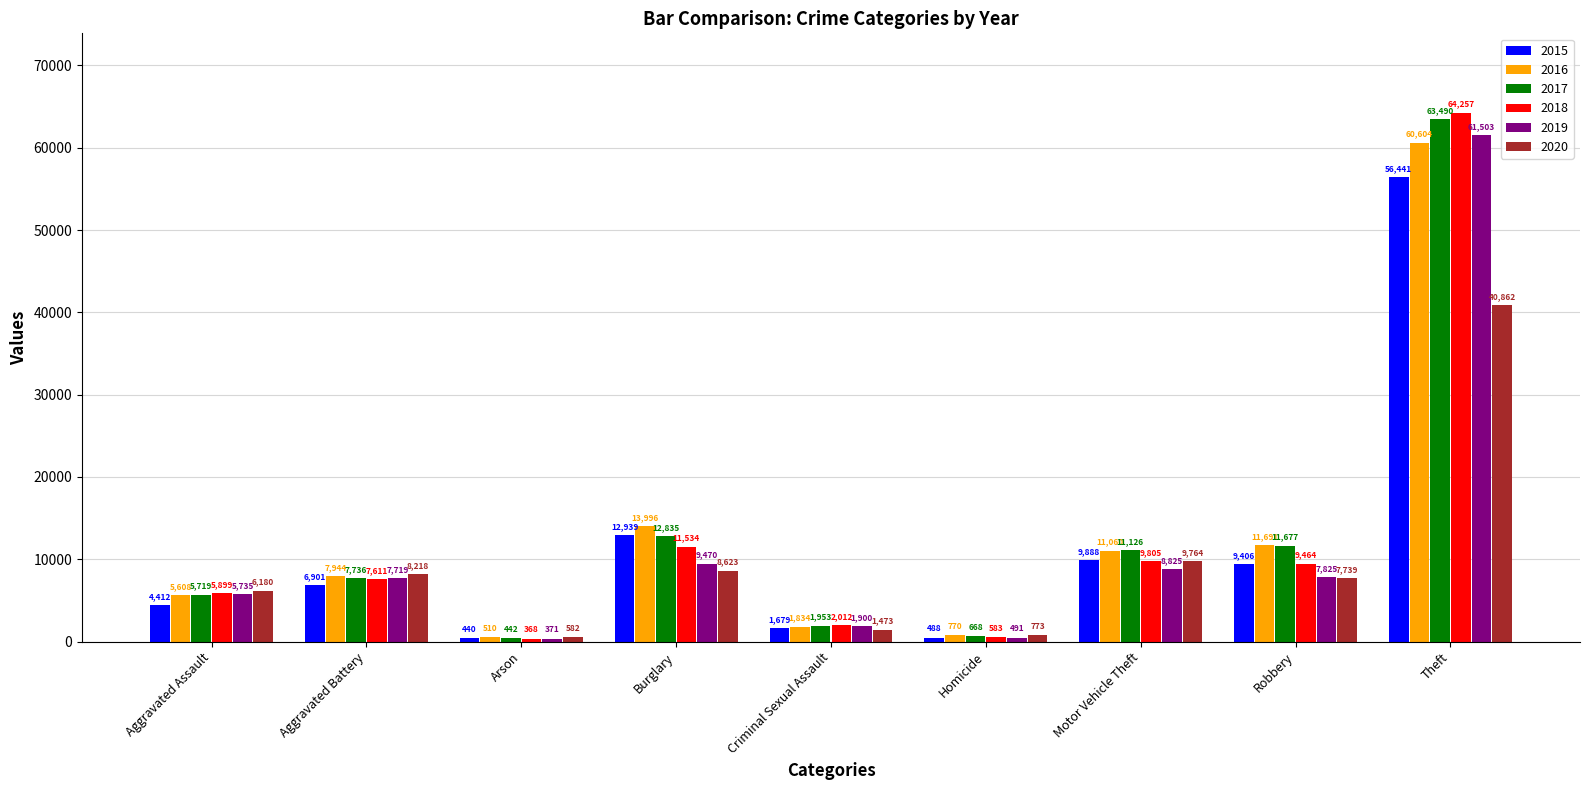

What is the total value across all series at Criminal Sexual Assault?

10851